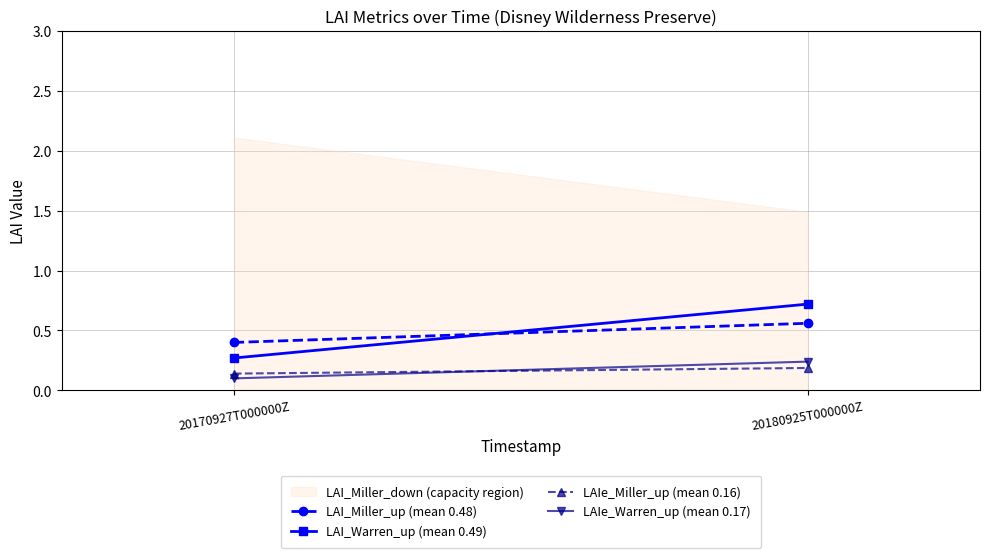

What is the difference between the maximum and minimum values in the LAI_Warren_up (mean 0.49) series?

0.4